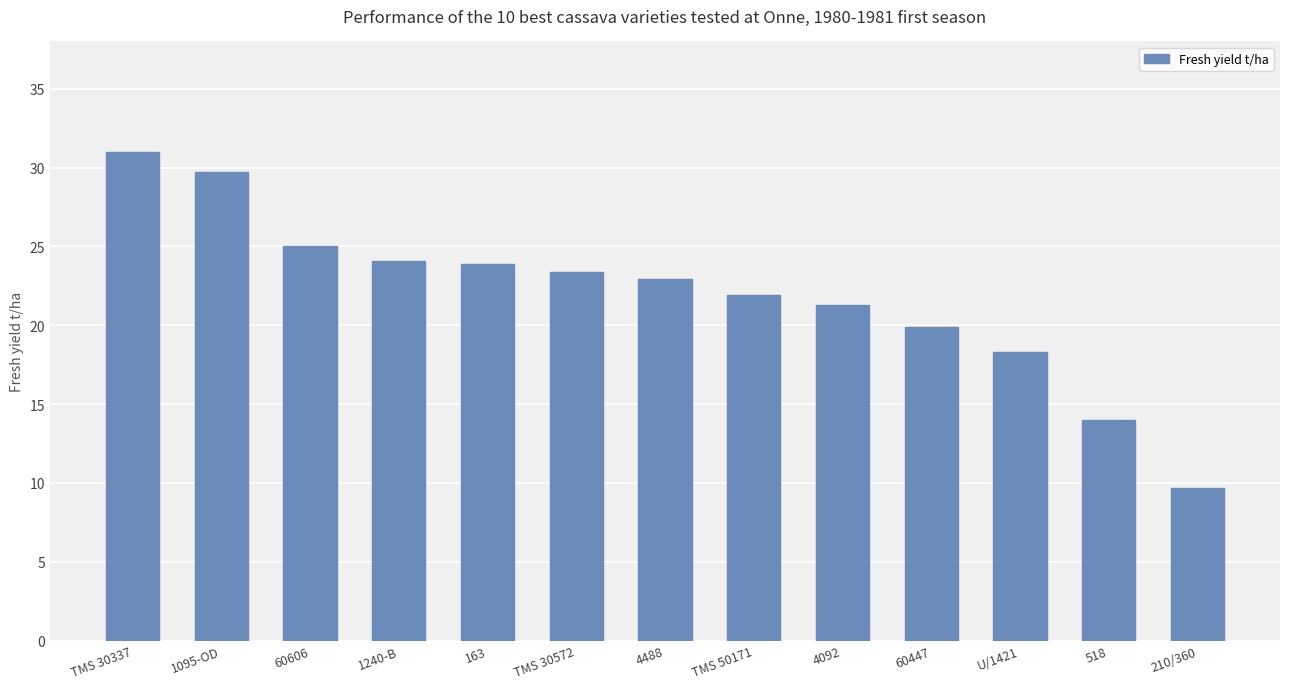

The value at 163 is 23.9. True or false?

True